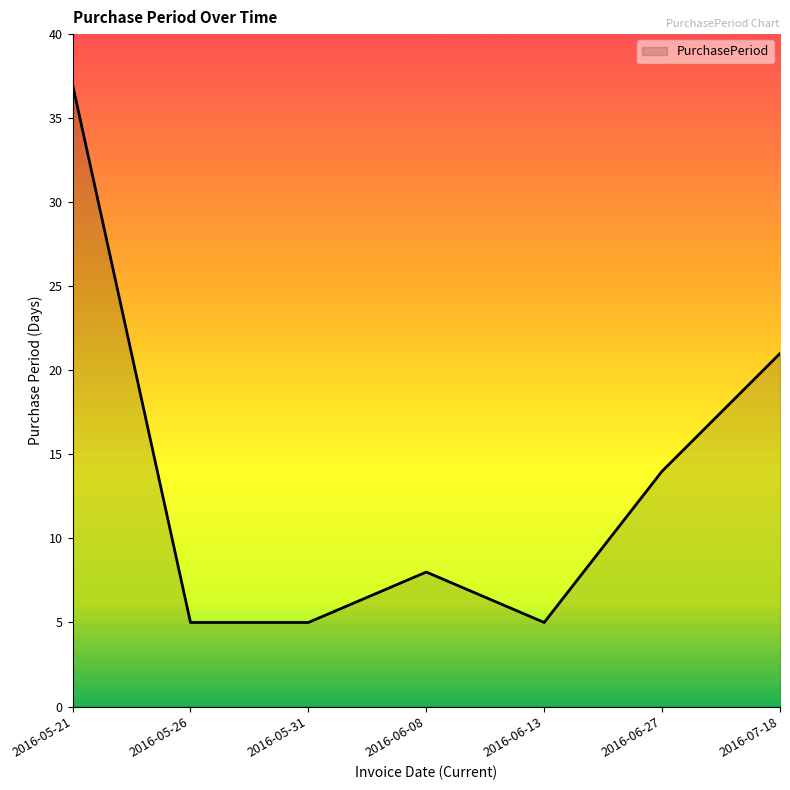

What is the sum of the values at 2016-05-31 and 2016-05-21?

42